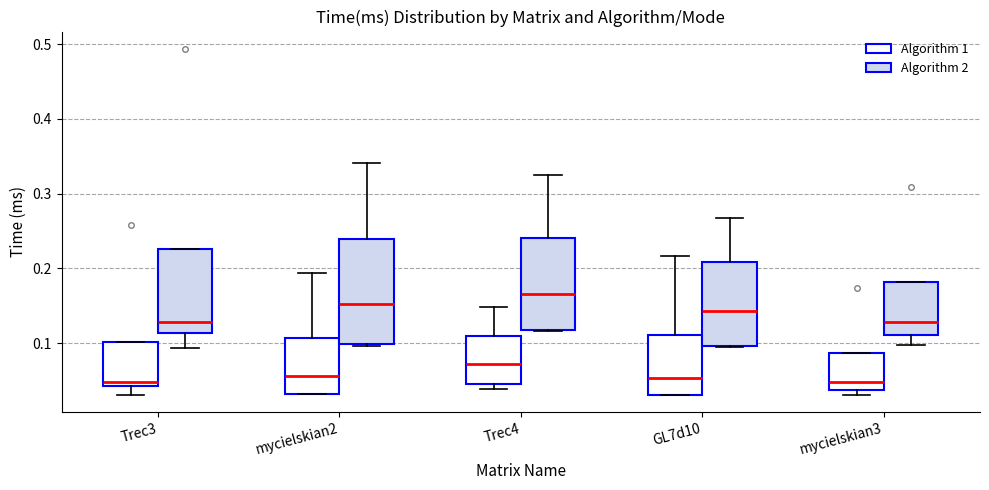

Reading left to right, read every box against the y-axis: the position of its median line, the range the box covers, and the ends of its whiskers. The values are not printed on the chart, so give them approximately, as read against the axis.

Trec3 (Algorithm 1): median 0.05, box 0.04 to 0.10, whiskers 0.03 to 0.10
Trec3 (Algorithm 2): median 0.13, box 0.11 to 0.23, whiskers 0.09 to 0.23
mycielskian2 (Algorithm 1): median 0.06, box 0.03 to 0.11, whiskers 0.03 to 0.19
mycielskian2 (Algorithm 2): median 0.15, box 0.10 to 0.24, whiskers 0.10 to 0.34
Trec4 (Algorithm 1): median 0.07, box 0.05 to 0.11, whiskers 0.04 to 0.15
Trec4 (Algorithm 2): median 0.17, box 0.12 to 0.24, whiskers 0.12 to 0.33
GL7d10 (Algorithm 1): median 0.05, box 0.03 to 0.11, whiskers 0.03 to 0.22
GL7d10 (Algorithm 2): median 0.14, box 0.10 to 0.21, whiskers 0.09 to 0.27
mycielskian3 (Algorithm 1): median 0.05, box 0.04 to 0.09, whiskers 0.03 to 0.09
mycielskian3 (Algorithm 2): median 0.13, box 0.11 to 0.18, whiskers 0.10 to 0.18